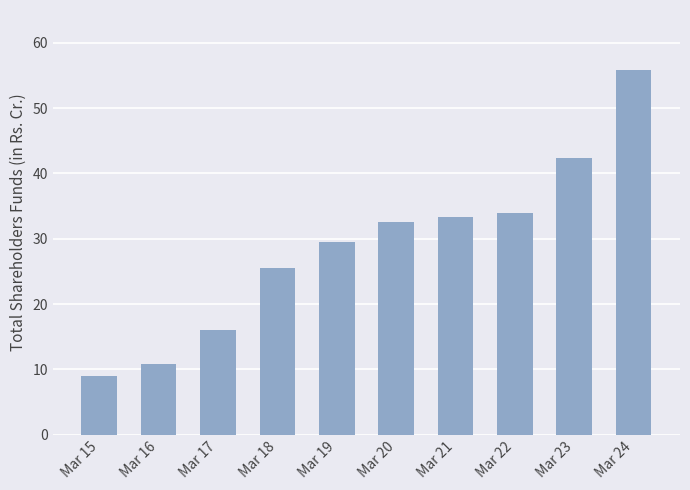

What is the difference between the maximum and minimum values?

46.8